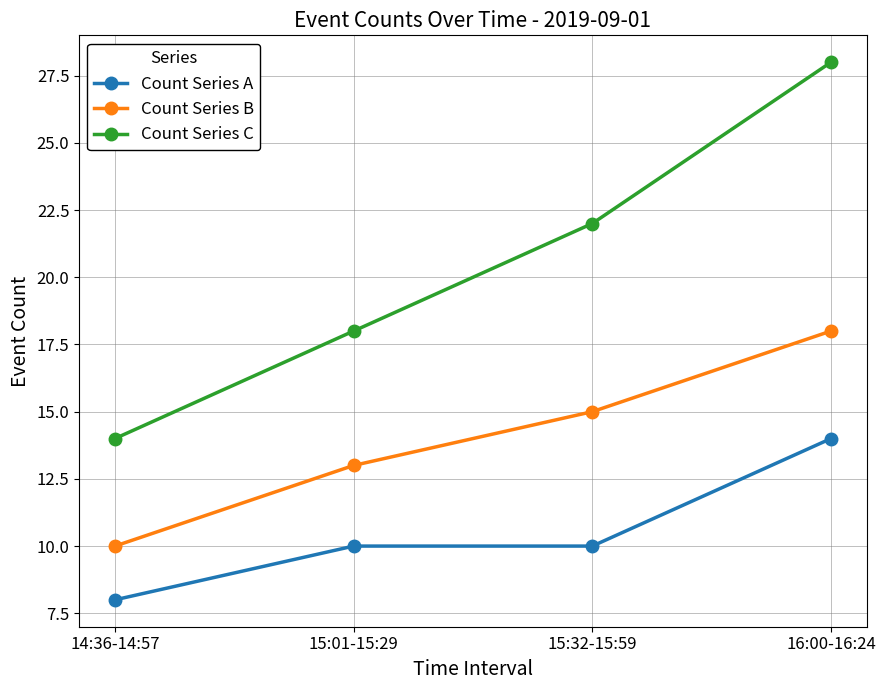

Reading left to right, transcribe all the data shown in this chart.

Count Series A: 14:36-14:57=8	15:01-15:29=10	15:32-15:59=10	16:00-16:24=14
Count Series B: 14:36-14:57=10	15:01-15:29=13	15:32-15:59=15	16:00-16:24=18
Count Series C: 14:36-14:57=14	15:01-15:29=18	15:32-15:59=22	16:00-16:24=28